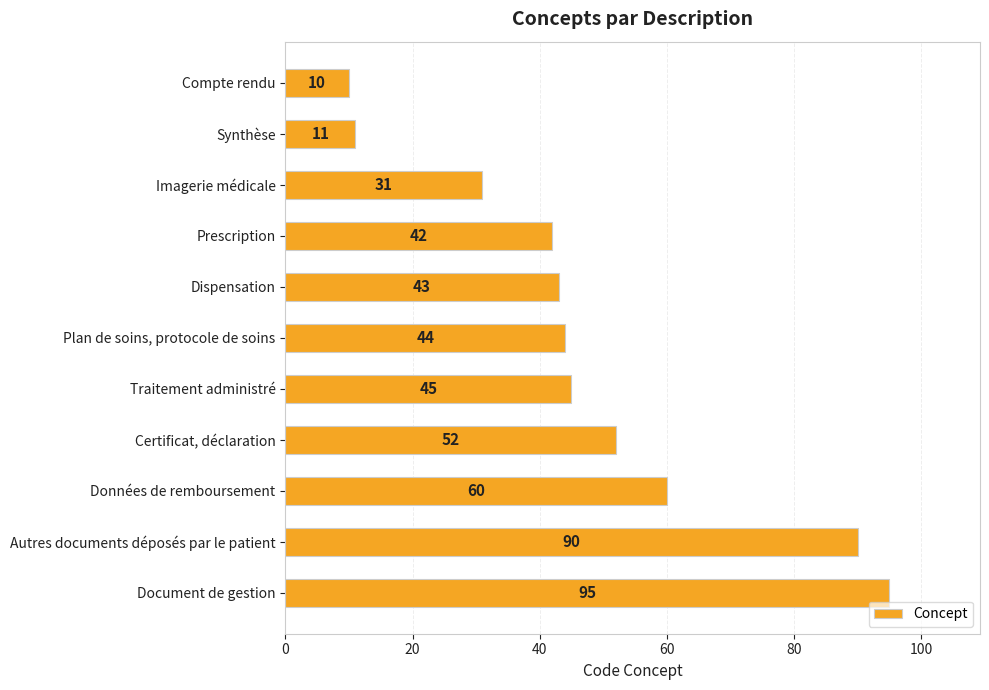

What is the minimum value shown in the chart?

10